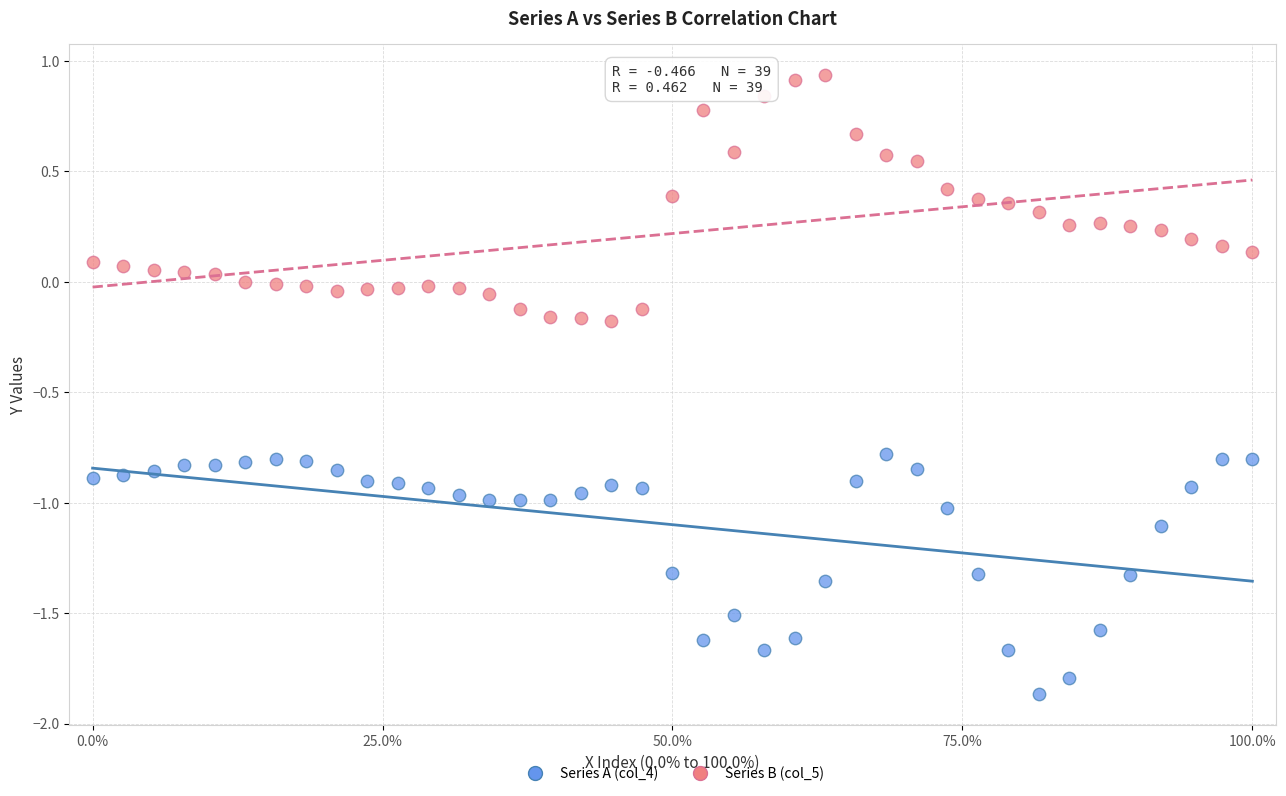

Across all data points, what is the range of X values (max minus min)?

1.0